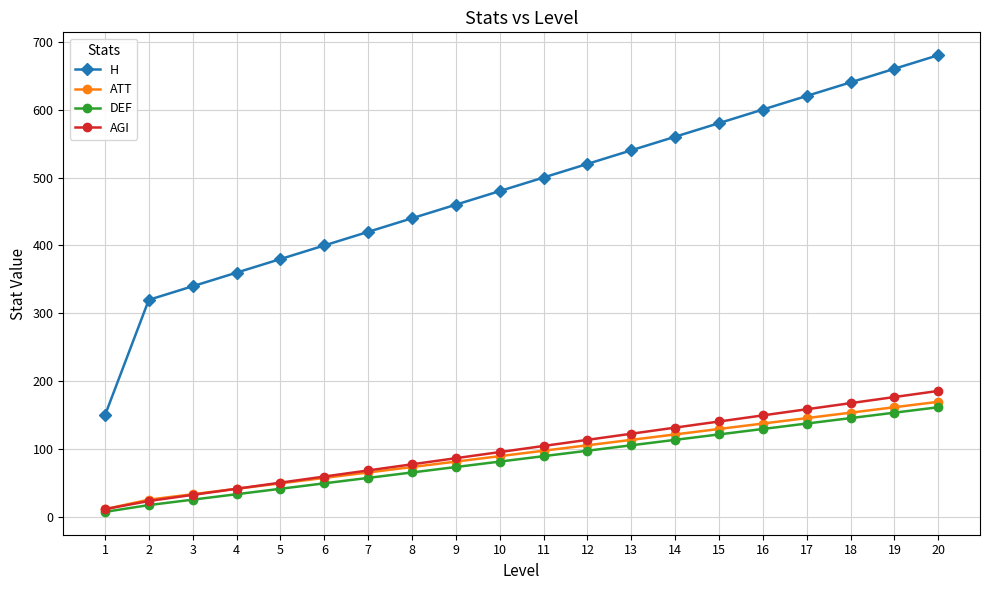

Which series has the widest spread of values?

H